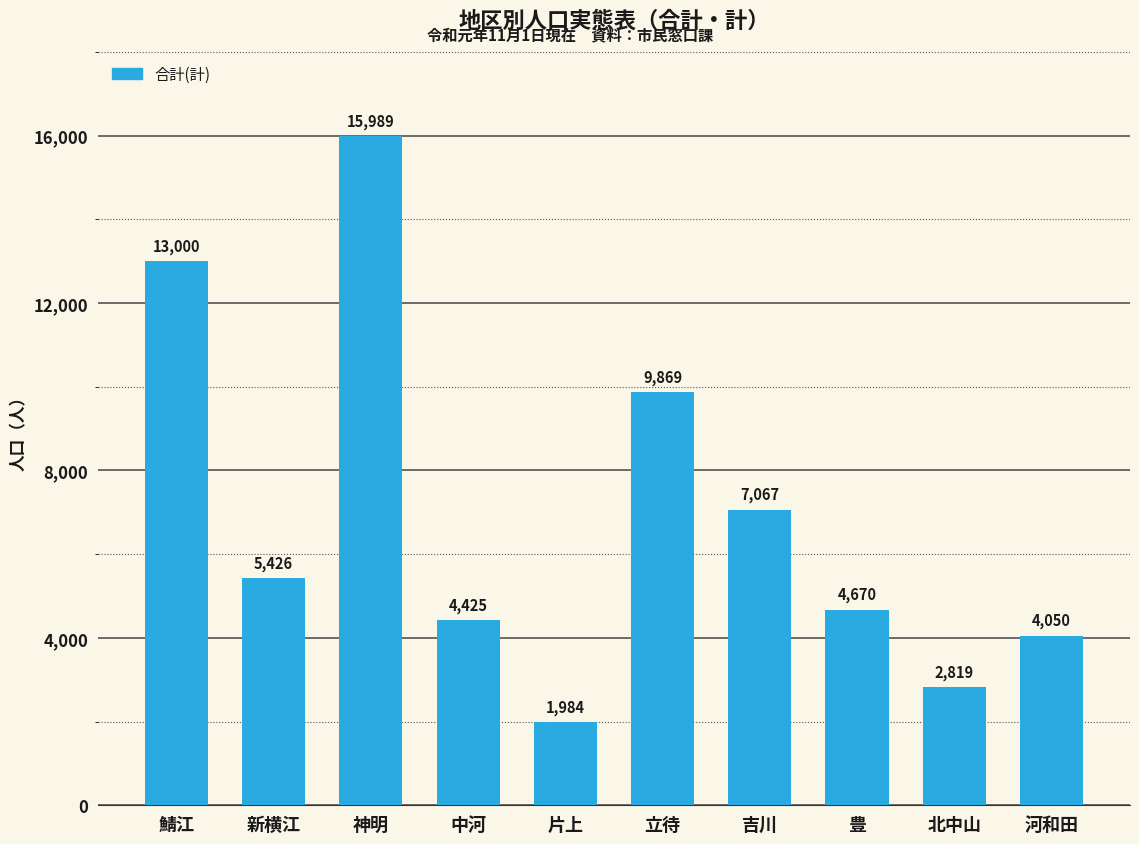

Count the number of categories in the chart.

10